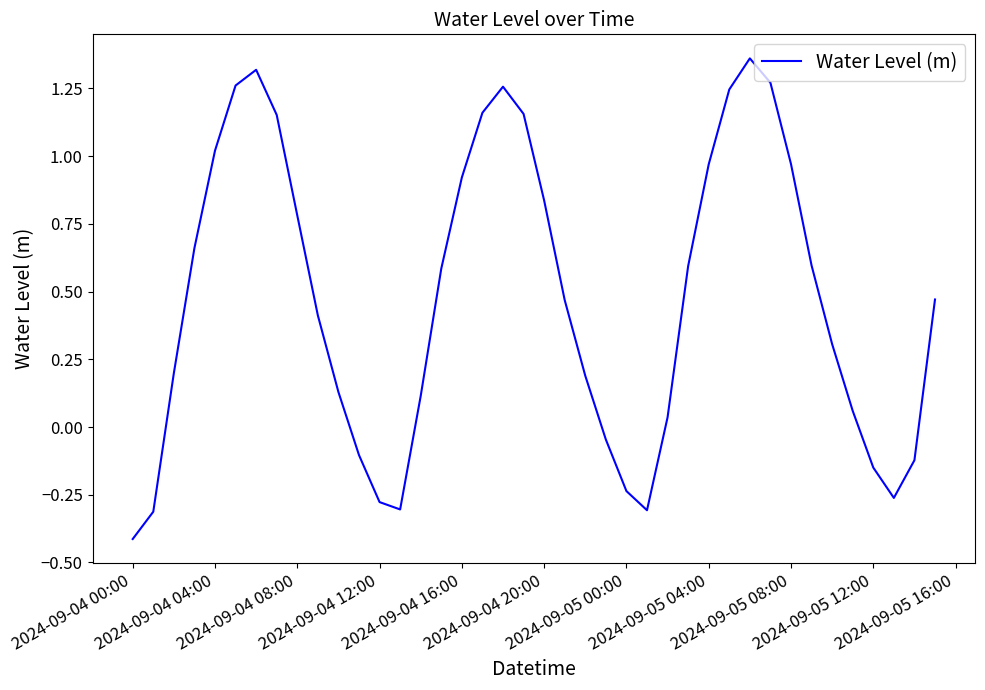

How many interior local valleys (lower than both neighbors) does the data have?

3